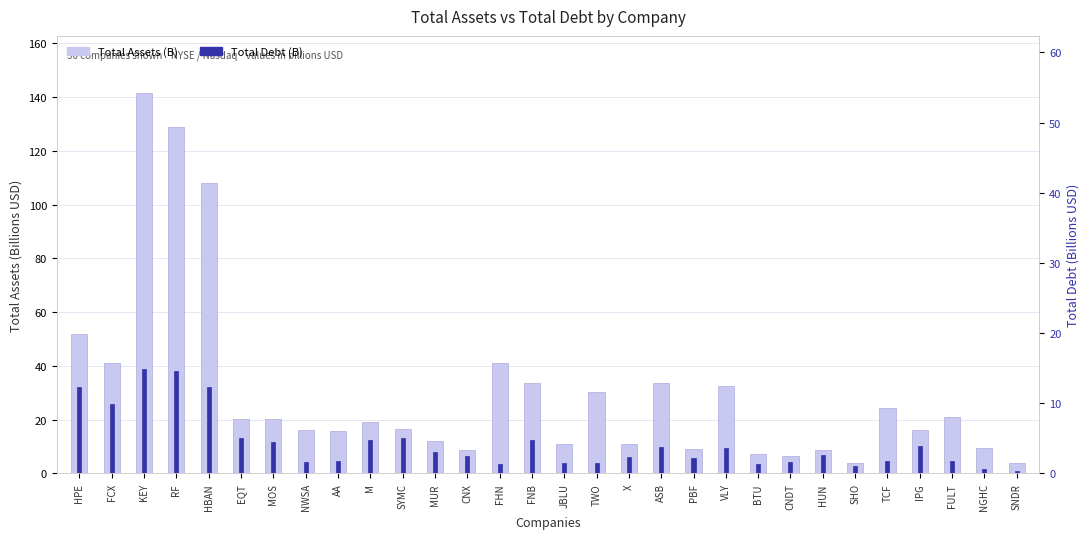

At EQT, list the series in order from largest to smallest.

Total Assets (B), Total Debt (B)